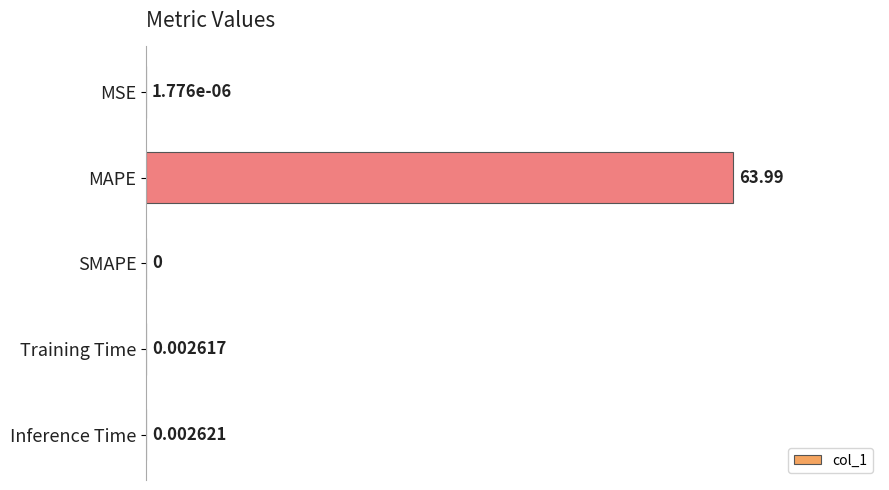

How many values are above zero?

4